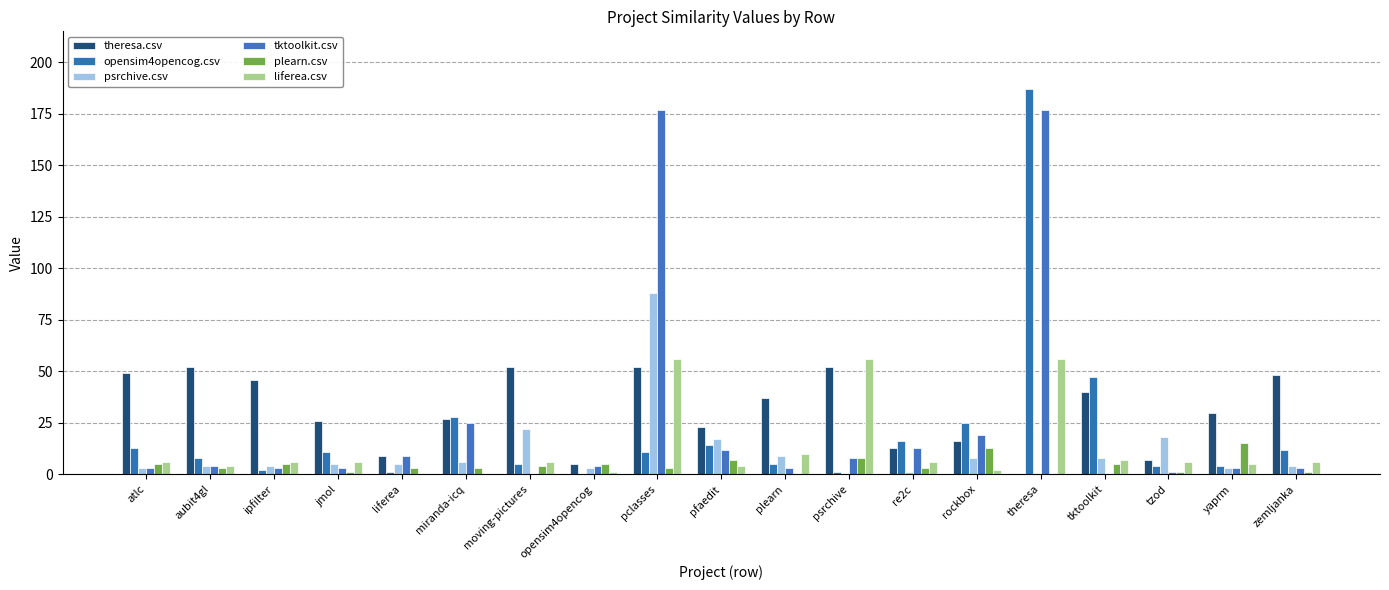

Are the bars grouped side by side (vs. stacked)?

Yes